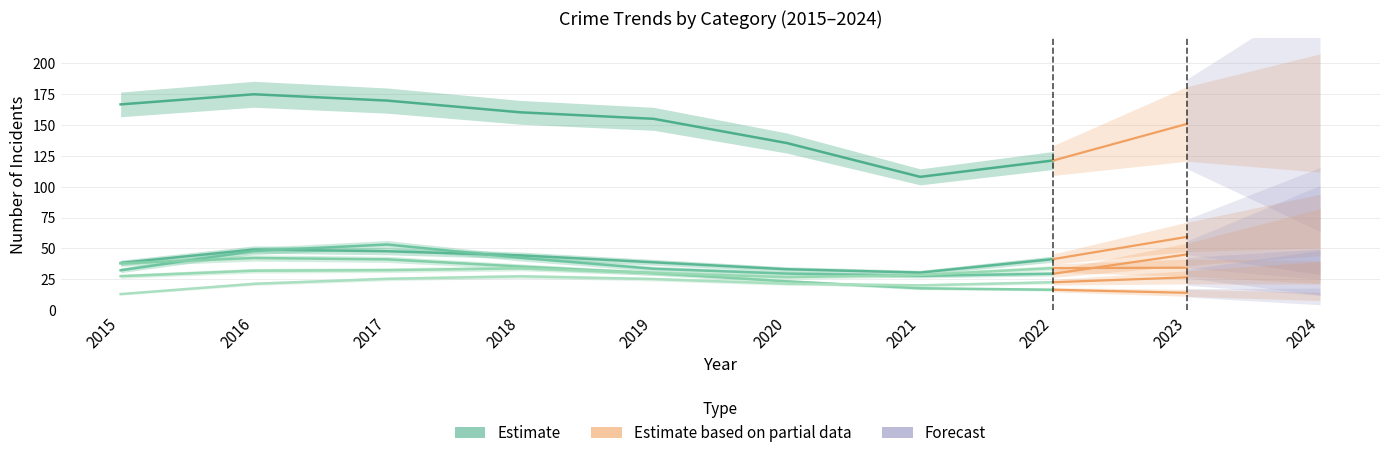

Which label corresponds to the largest value in the chart?

2016